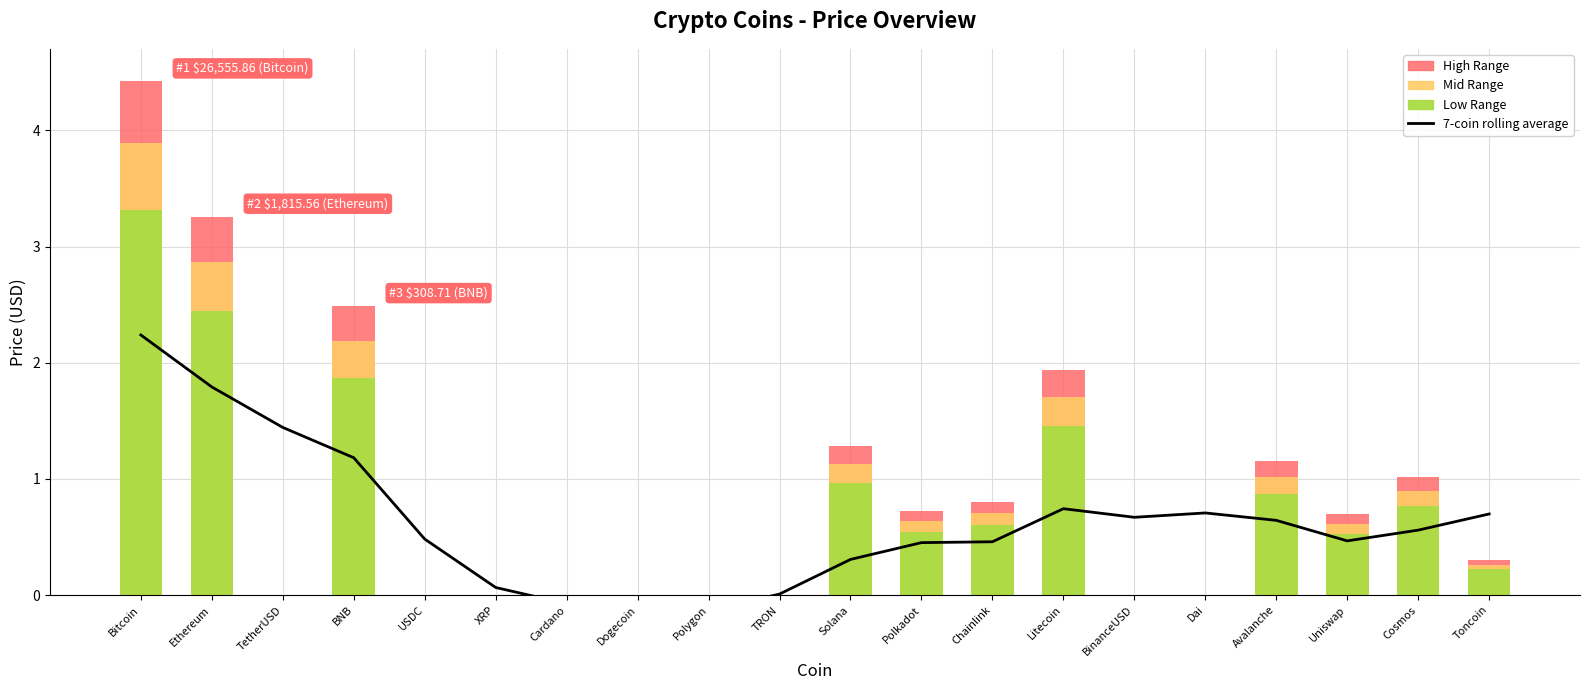

The High Range series shows 1.9 at Litecoin. True or false?

True